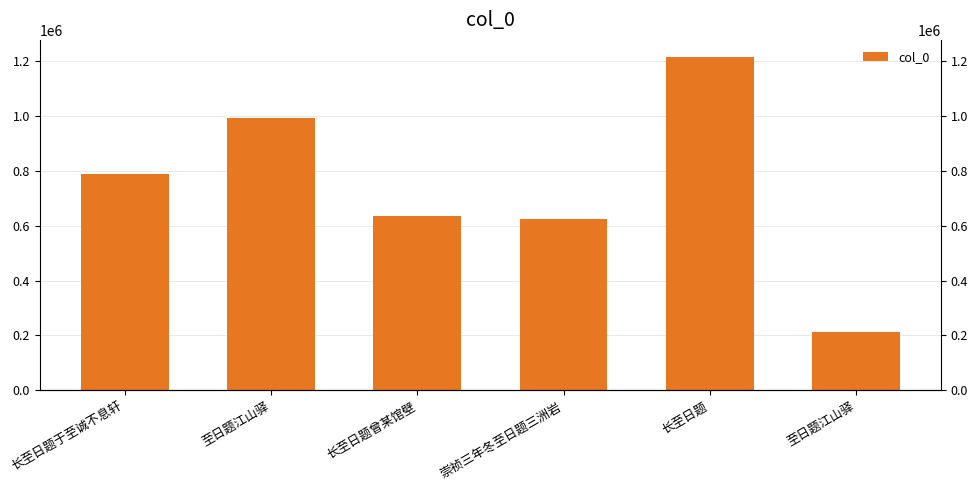

What is the change in value from 长至日题曾某馆壁 to 长至日题?

+582109